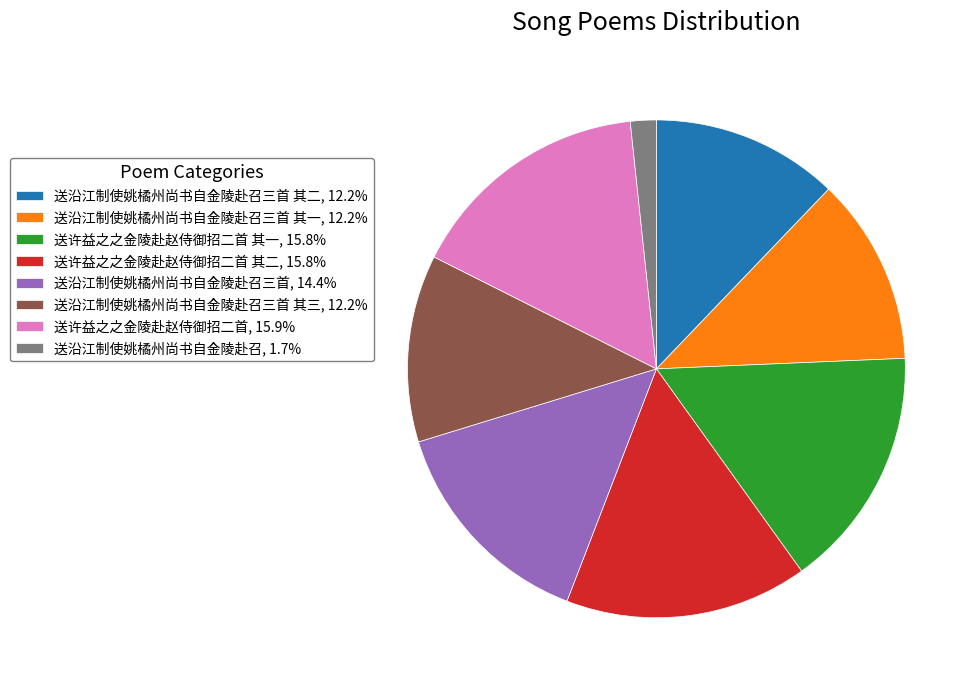

Does 送许益之之金陵赴赵侍御招二首 其一, 15.8% account for over 50% of the chart?

No